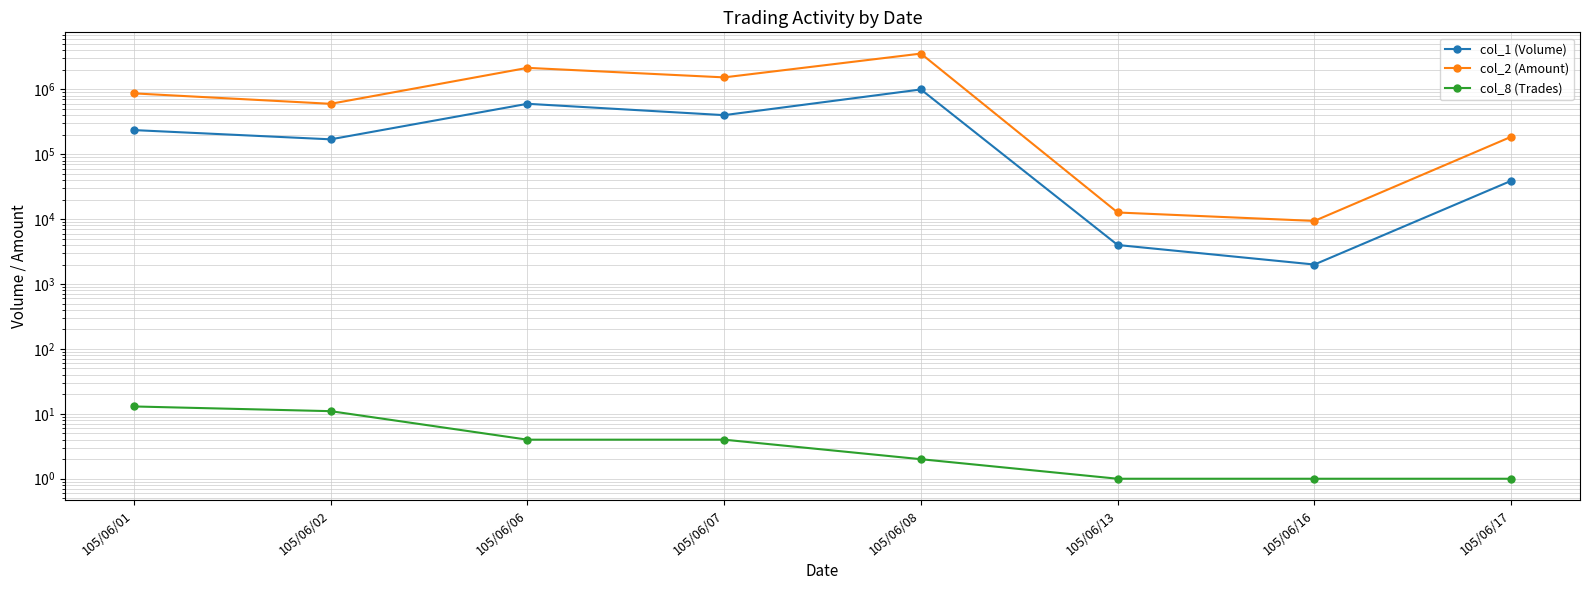

The col_1 (Volume) series shows 600000 at 105/06/06. True or false?

True